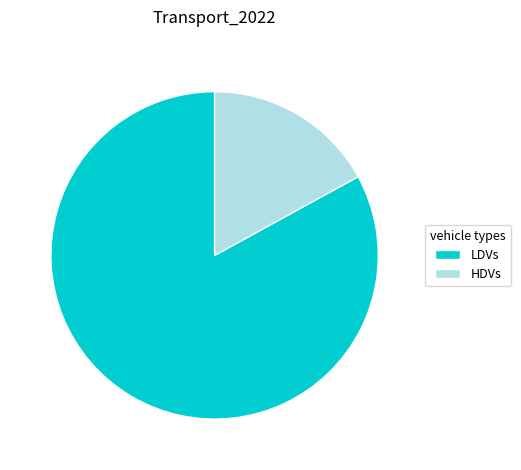

Which category has the smallest portion of the pie?

HDVs